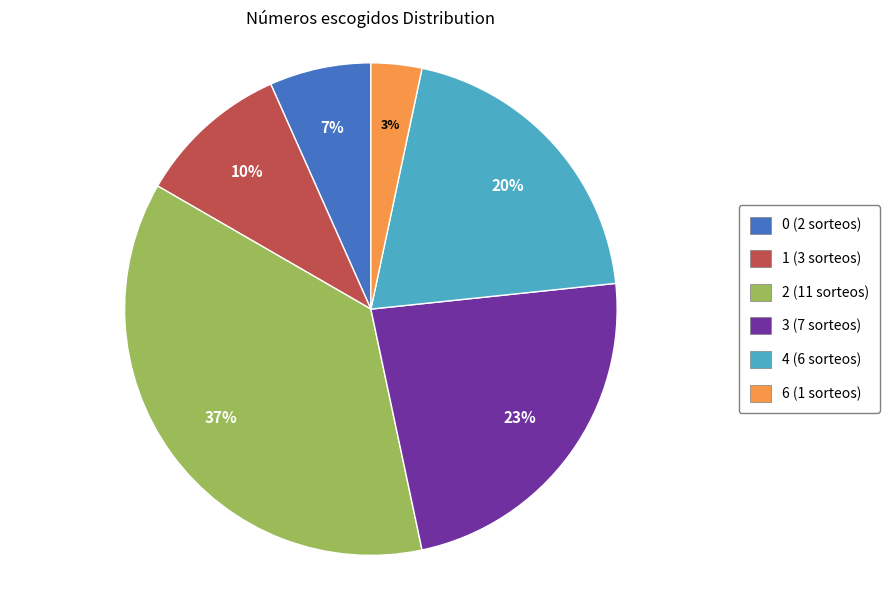

Does any single category account for the majority?

No